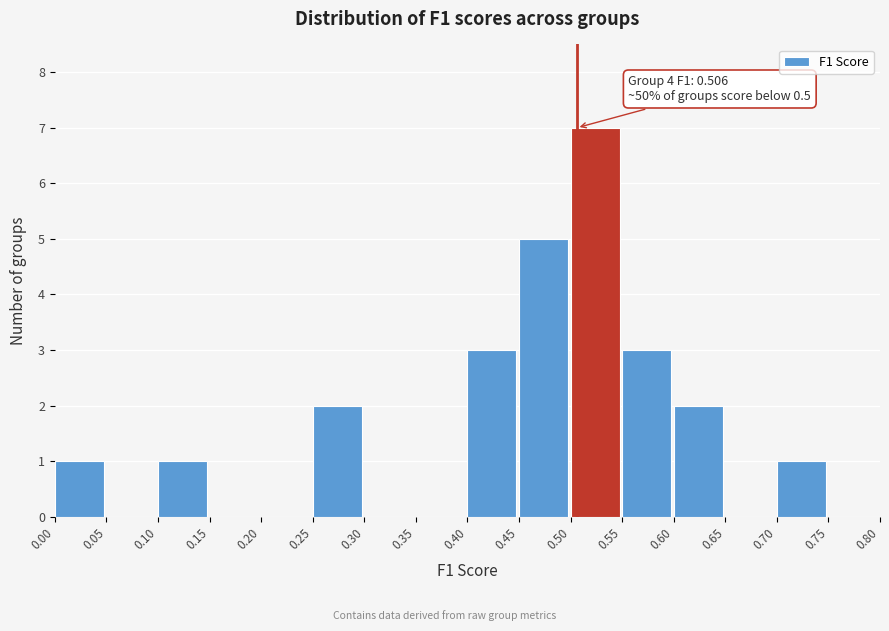

Over which range of the x-axis is the bar tallest?

0.50 to 0.55